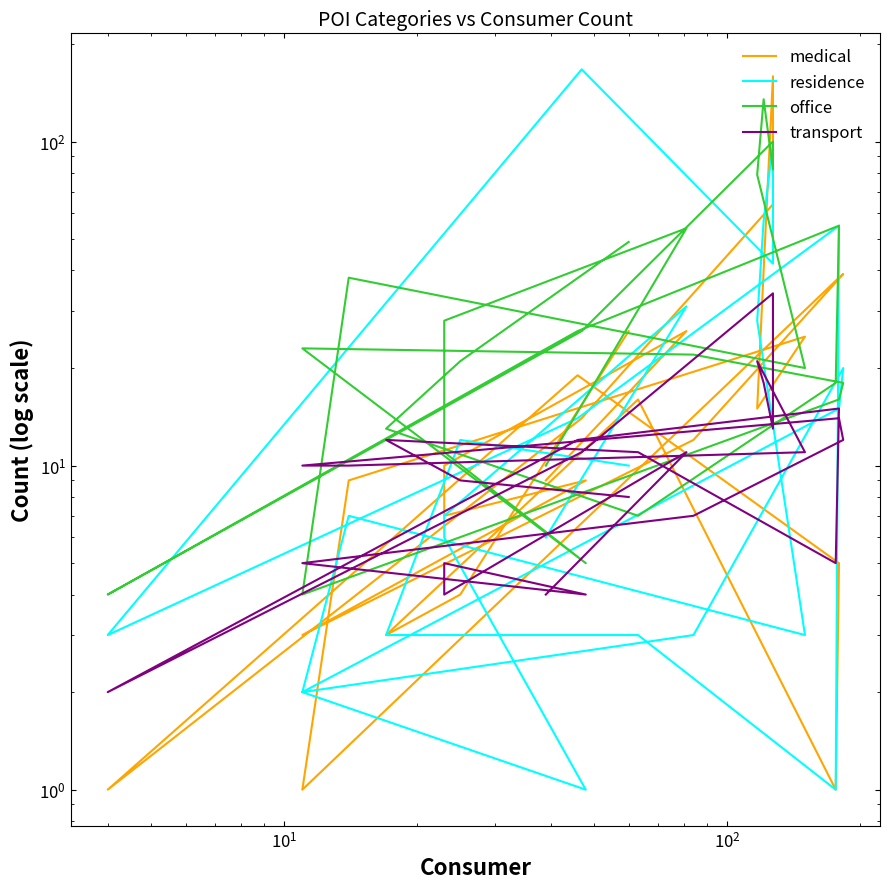

The value of transport at 14 is 2. True or false?

False